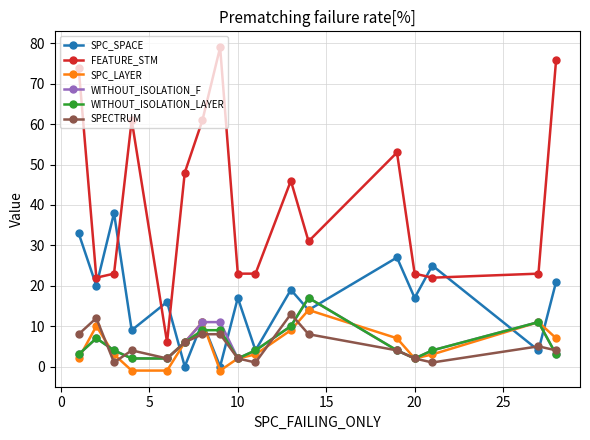

Which series has the widest spread of values?

FEATURE_STM